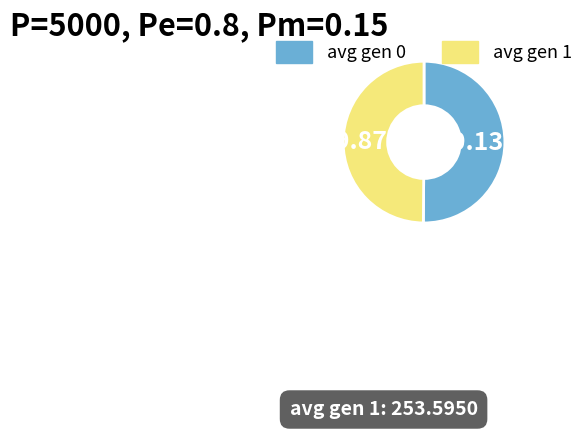

Is there a majority slice in this chart?

Yes